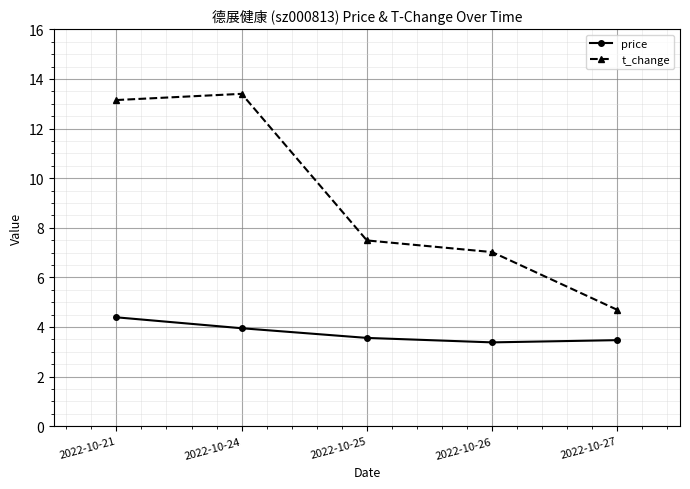

Which series has the widest spread of values?

t_change